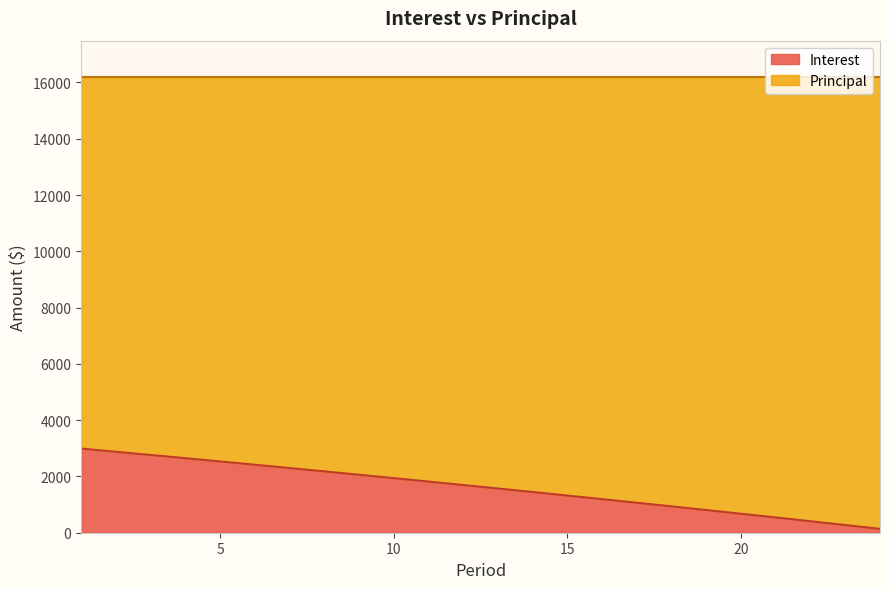

What value does the data have at 22?

407.9